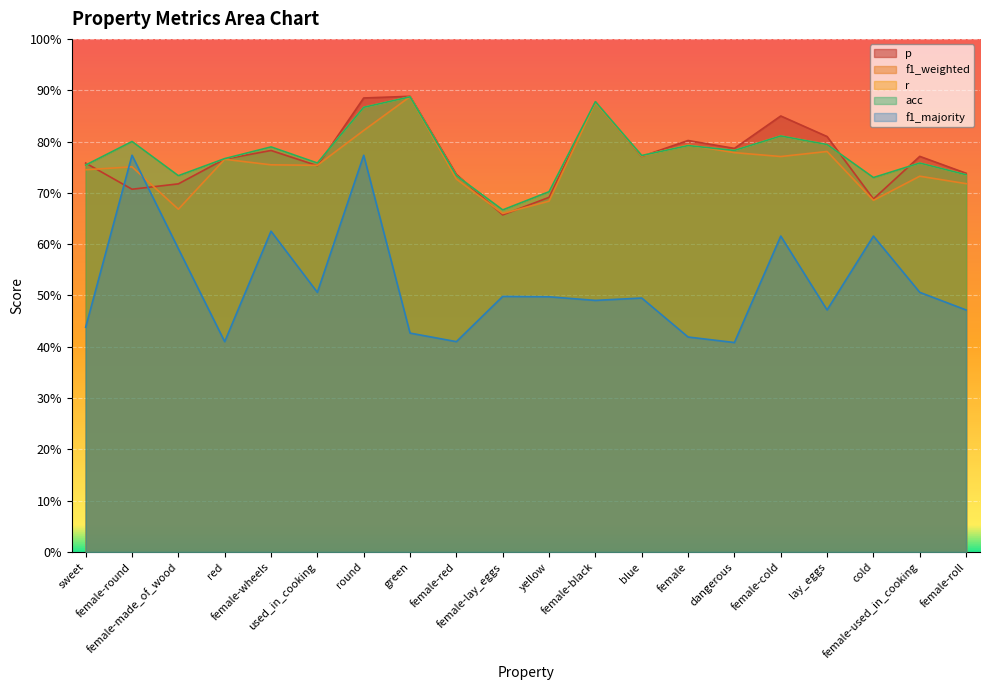

At which category does acc reach its first local valley?

female-made_of_wood